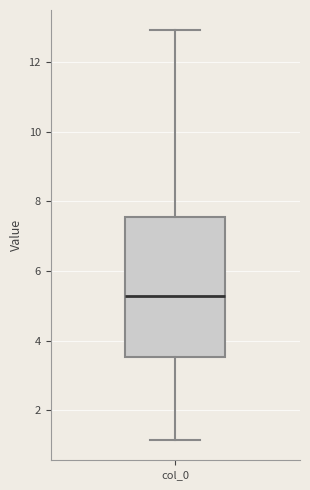

Where does the median line of the box for col_0 sit on the y-axis? The values are not printed on the chart, so give them approximately, as read against the axis.

5.2